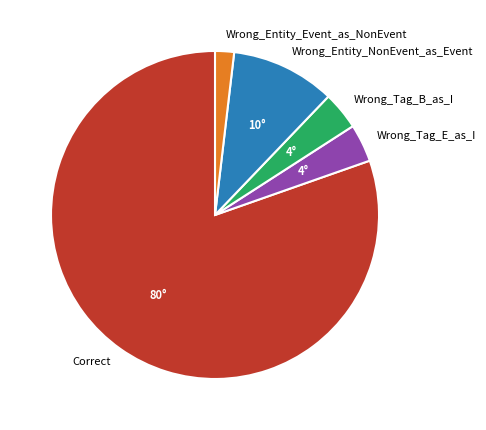

Is the sum of Wrong_Entity_Event_as_NonEvent and Wrong_Entity_NonEvent_as_Event greater than half?

No